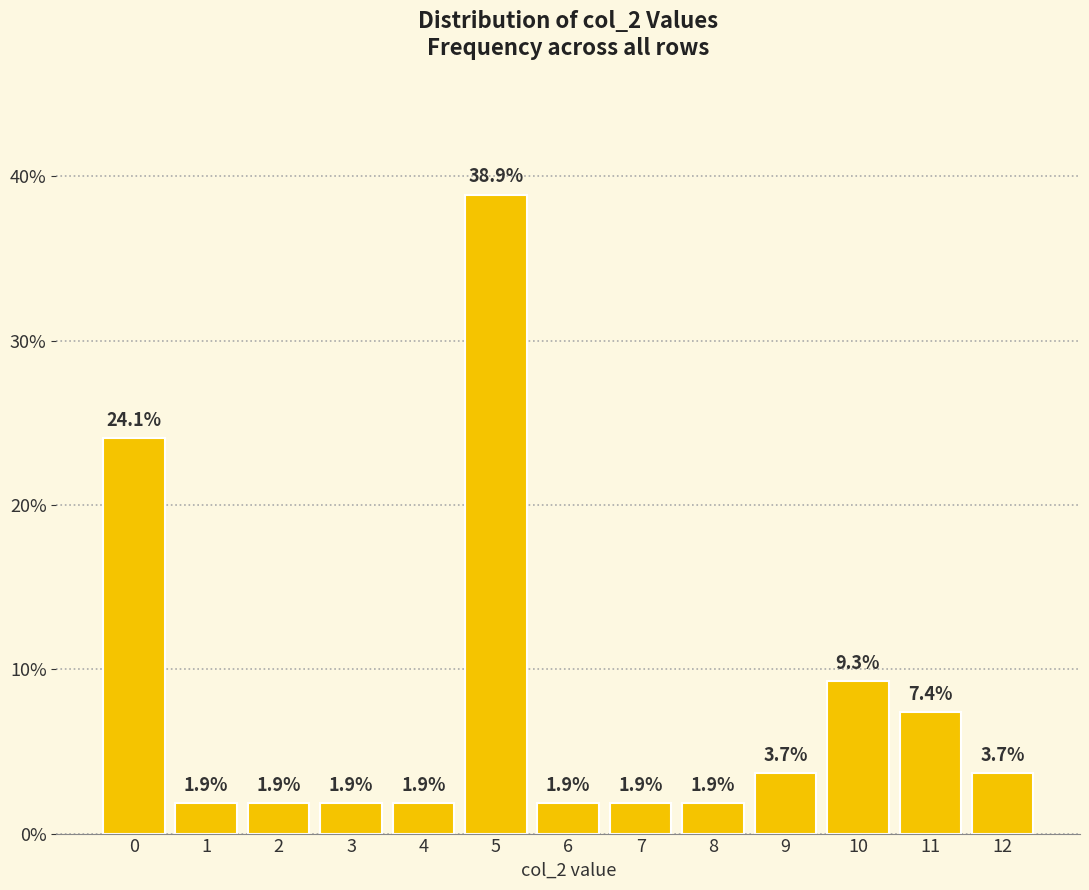

What is the change in value from 0 to 3?

-22.2